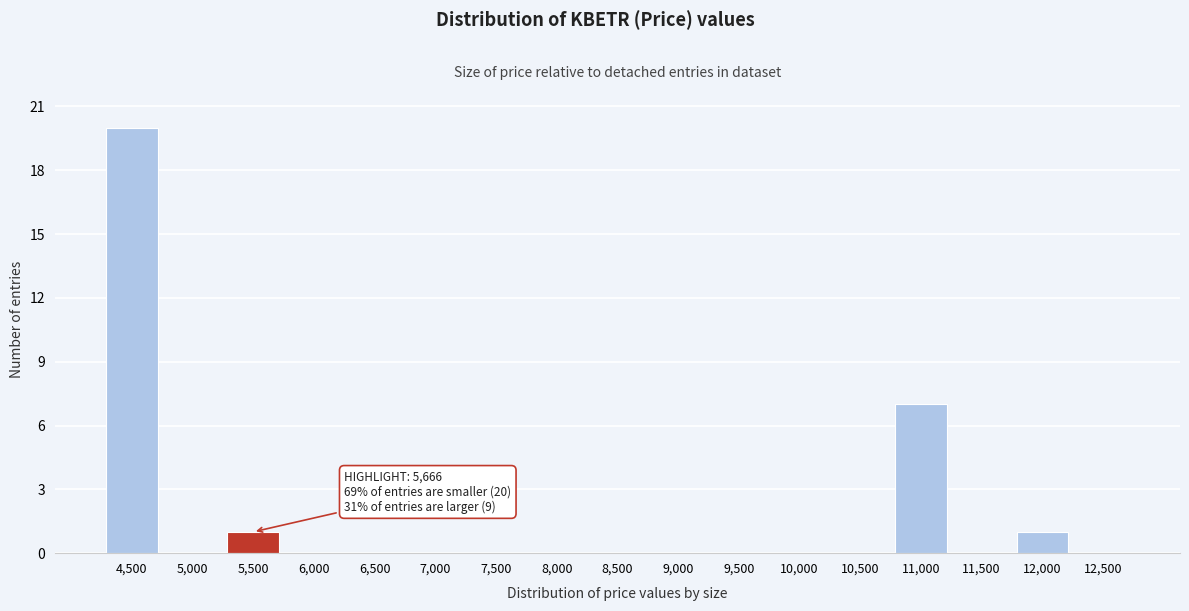

Reading left to right, what are all the values shown in this chart?

4,500=20	5,000=0	5,500=1	6,000=0	6,500=0	7,000=0	7,500=0	8,000=0	8,500=0	9,000=0	9,500=0	10,000=0	10,500=0	11,000=7	11,500=0	12,000=1	12,500=0